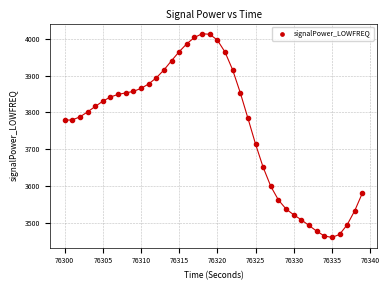

What Y value in the scatter plot is closest to 3736?

3713.9